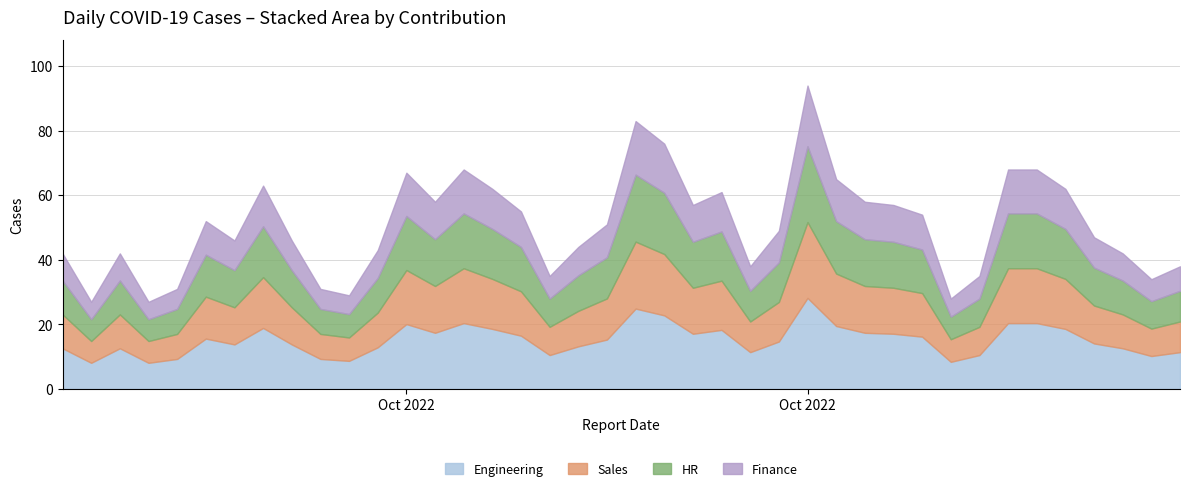

The value at 2022-09-01 is 45. True or false?

True